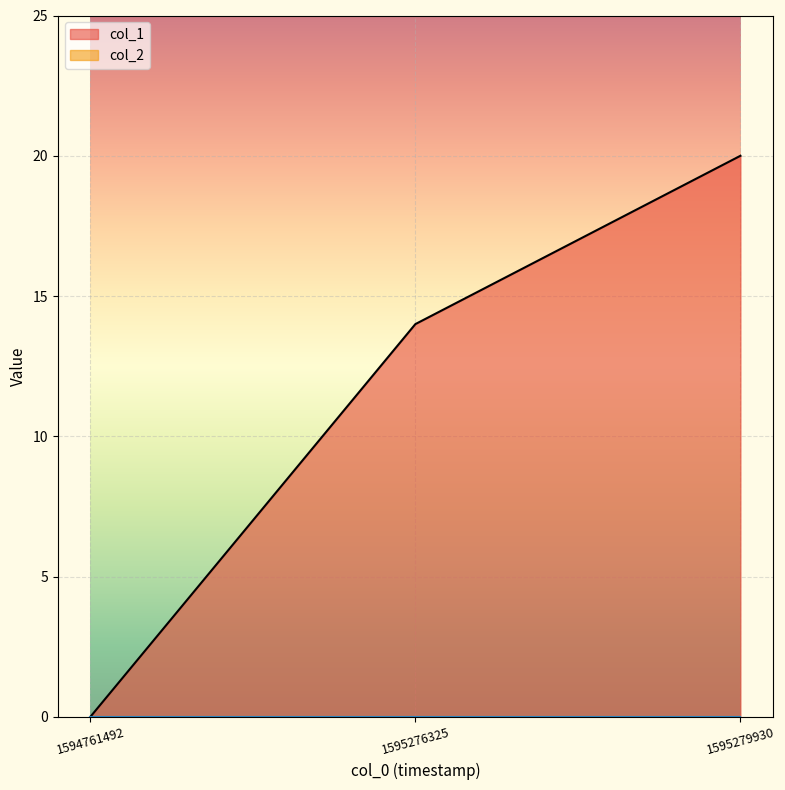

What is the sum of the values at 1594761492 and 1595279930?

20